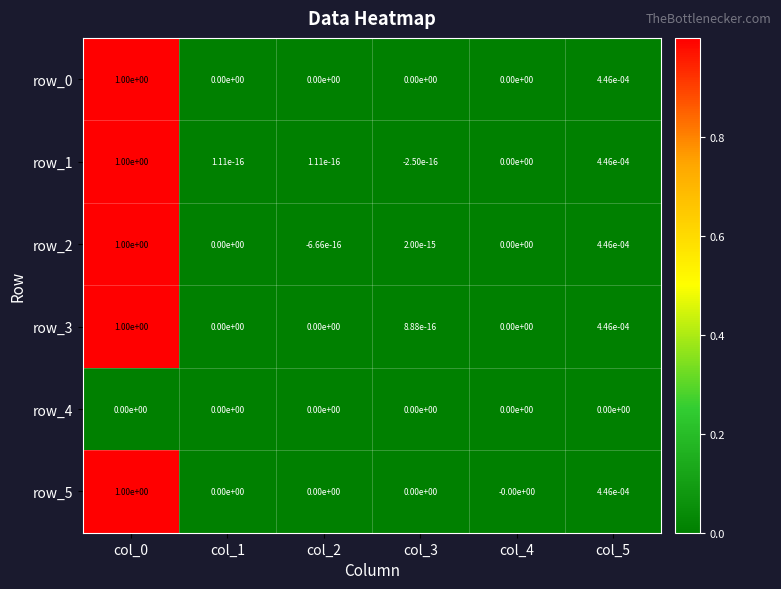

Is it true that row_3 equals 0.3 at col_1?

False